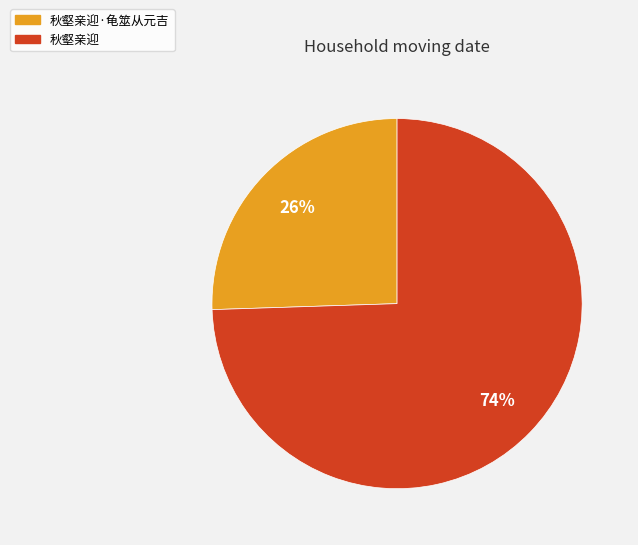

Which category accounts for the majority?

秋壑亲迎